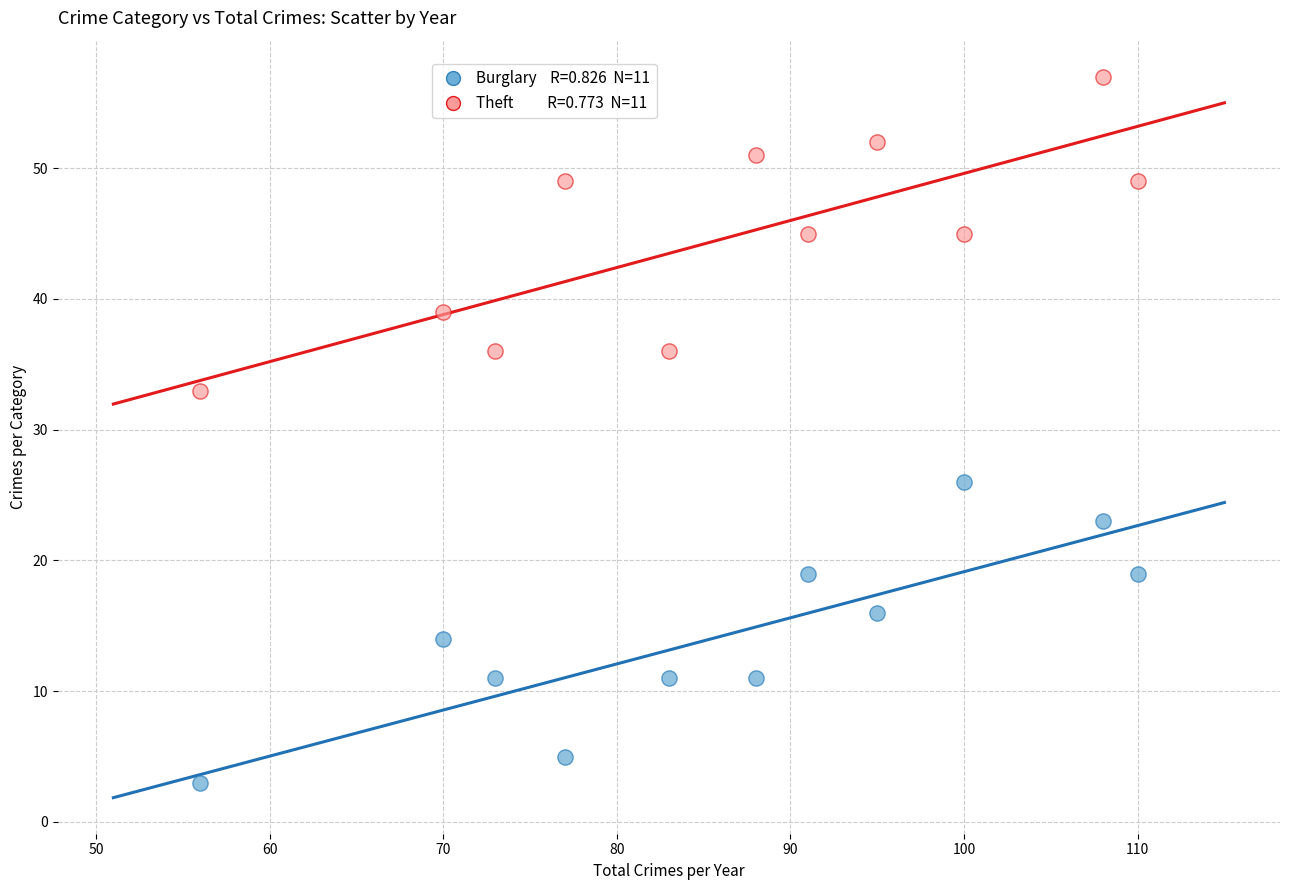

Across all series, what Y value is closest to 30?

33